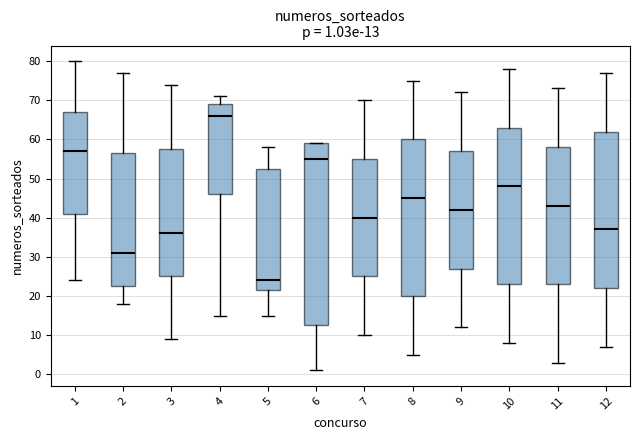

Which box has the lowest median line?

5